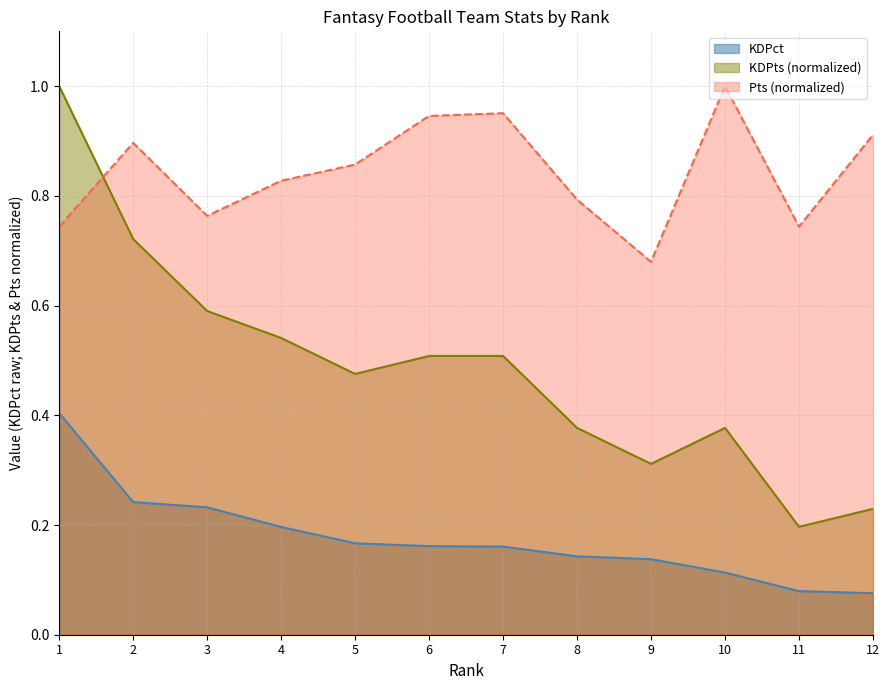

Is it true that KDPts equals 0.7 at 5?

False